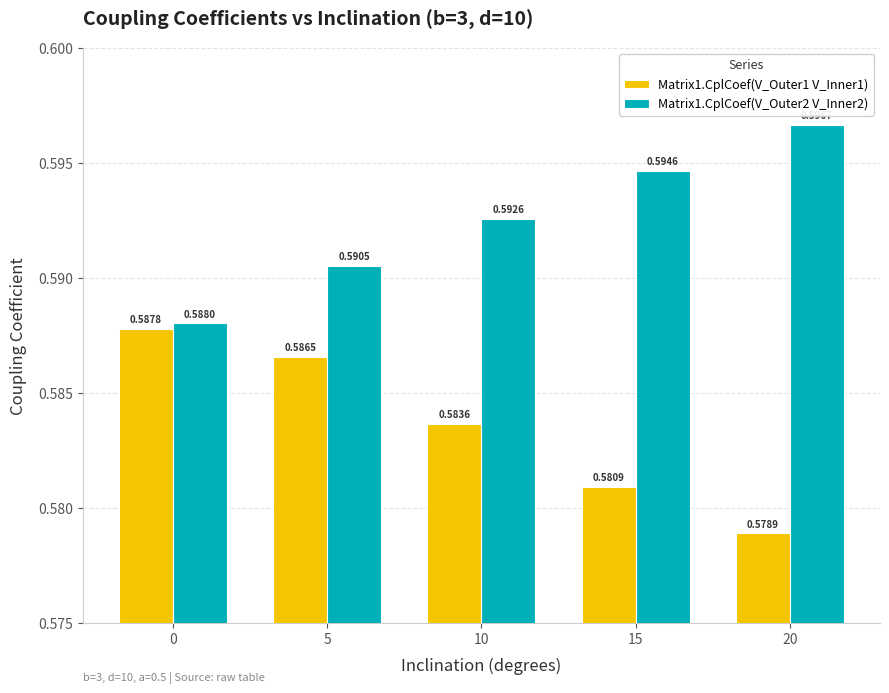

At which category is the sum across all series the highest?

5